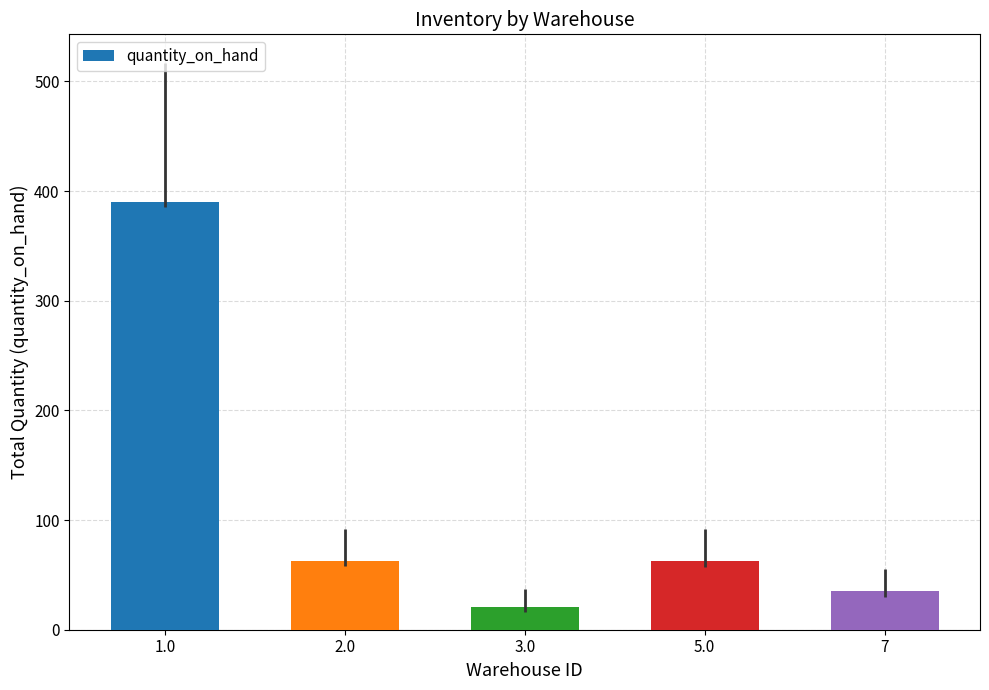

Is it true that the value at 5.0 is 63?

True